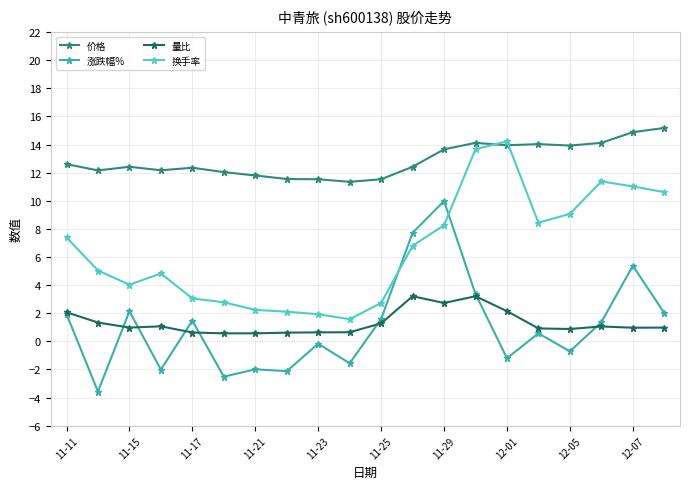

Which series has the widest spread of values?

涨跌幅%